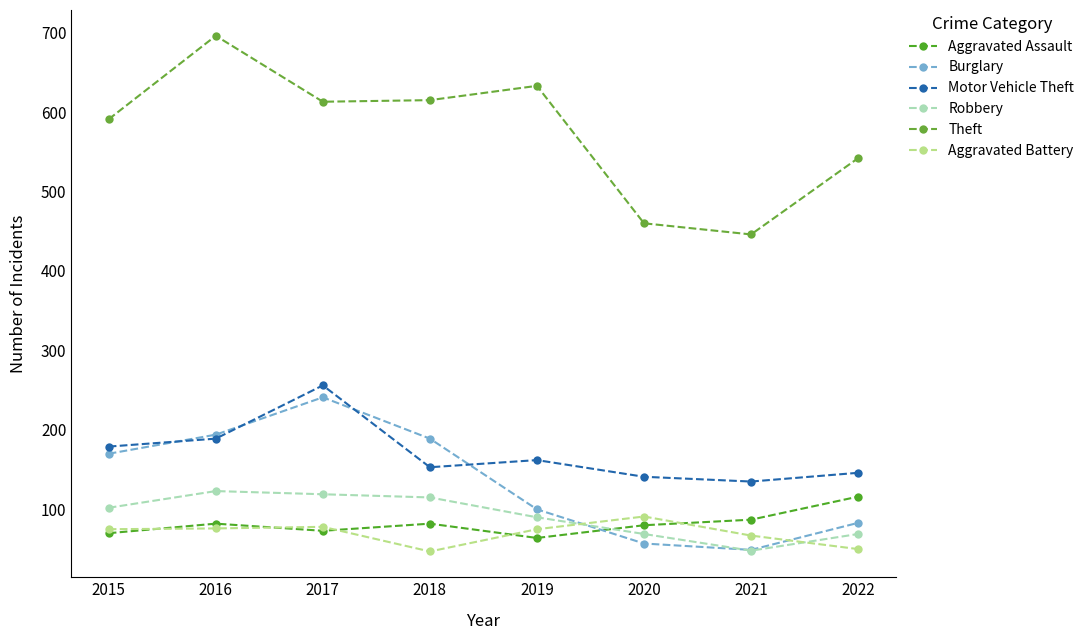

True or false: Aggravated Battery has a value of 50 at 2022.

True